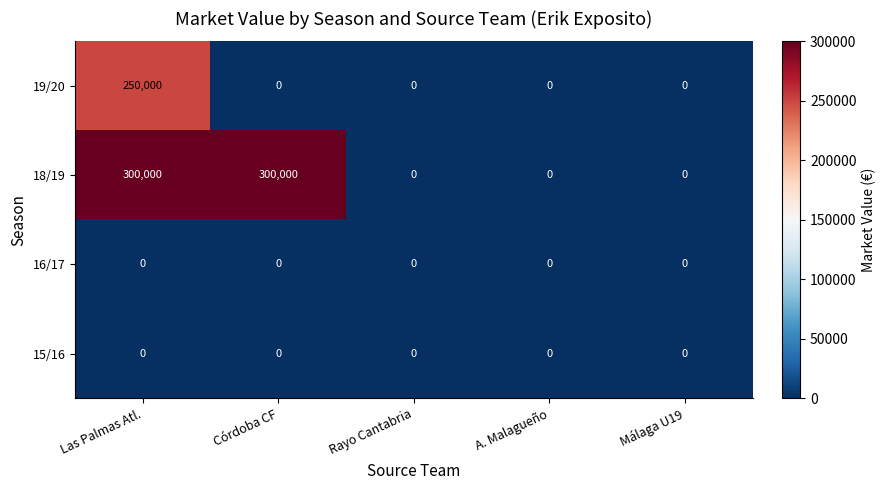

Which series changed the most between Córdoba CF and A. Malagueño?

18/19